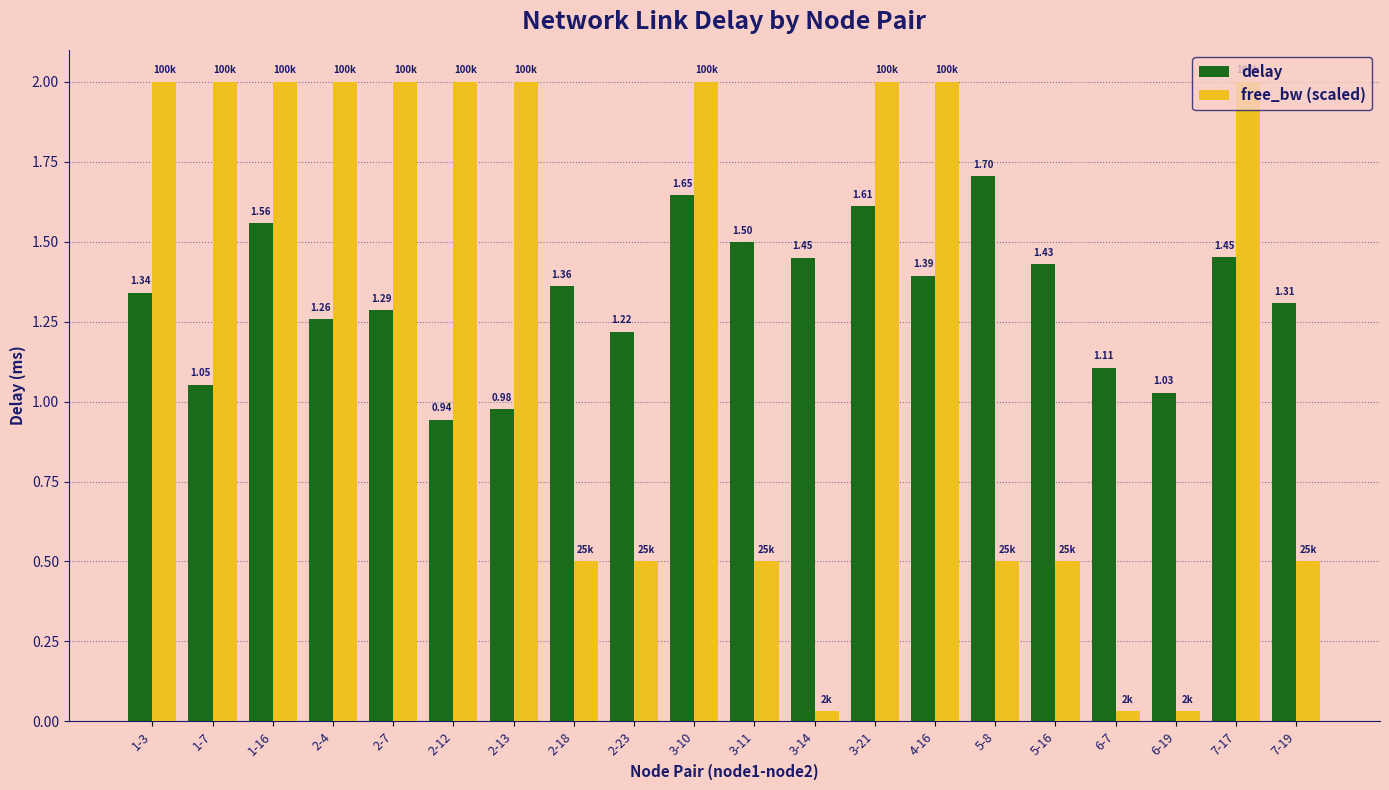

Rank the series by their maximum value, from lowest to highest.

delay, free_bw (scaled)